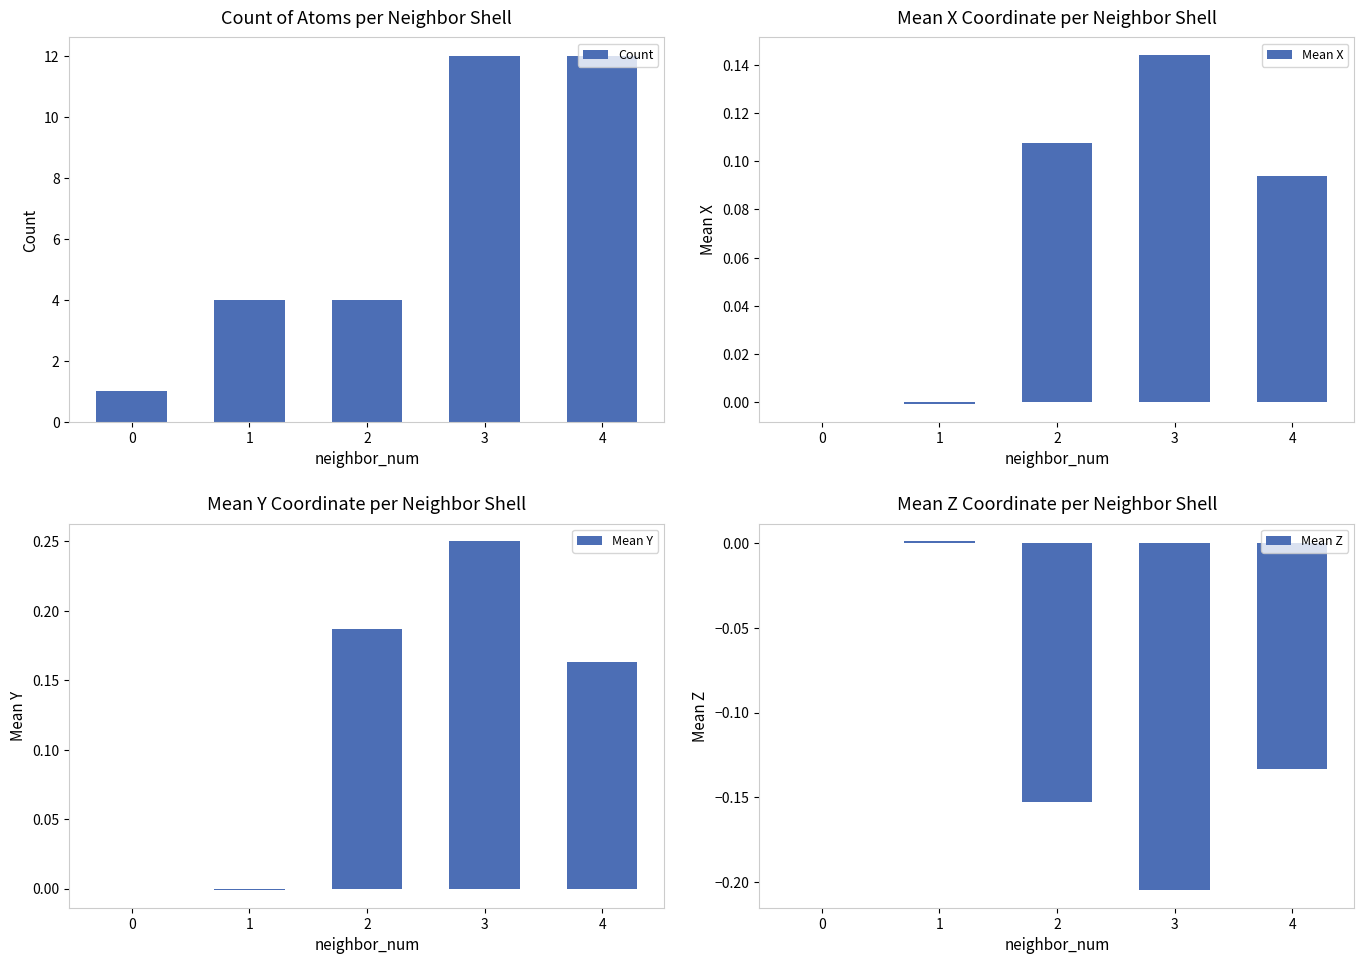

What is the difference between the Count values at 3 and 0?

11